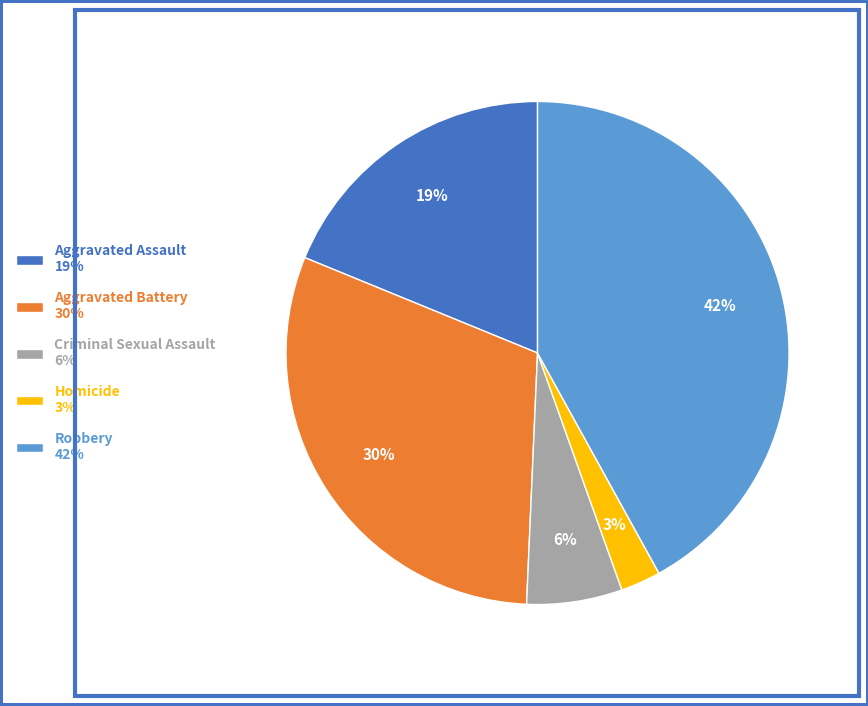

Is there any slice that represents more than half of the pie?

No